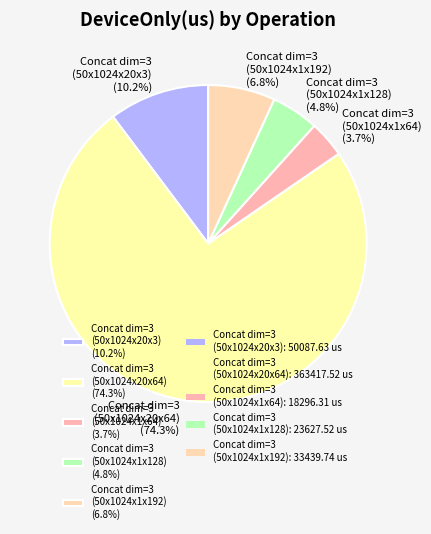

What is the majority slice?

Concat dim=3 (50x1024x20x64) (74.3%)